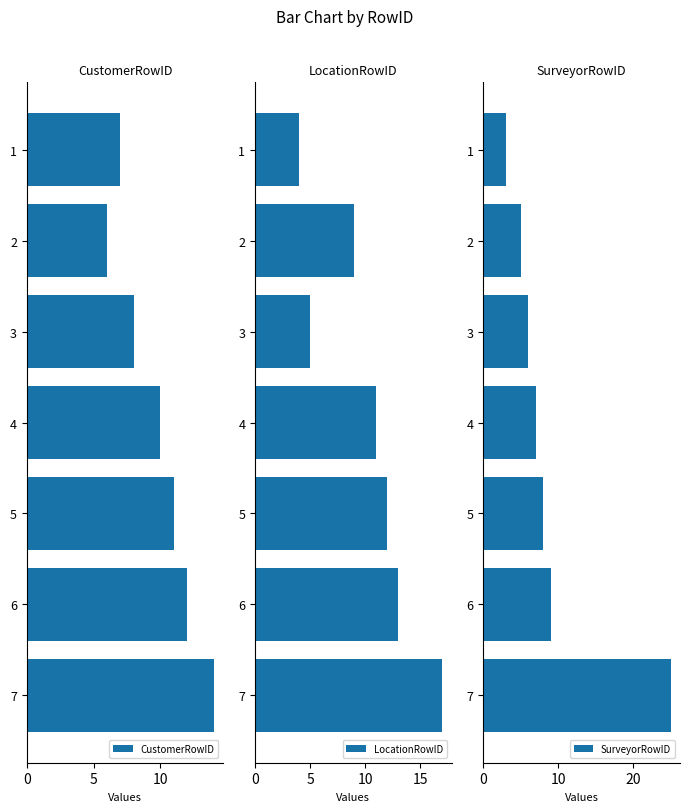

True or false: CustomerRowID has a value of 6 at 2.

True